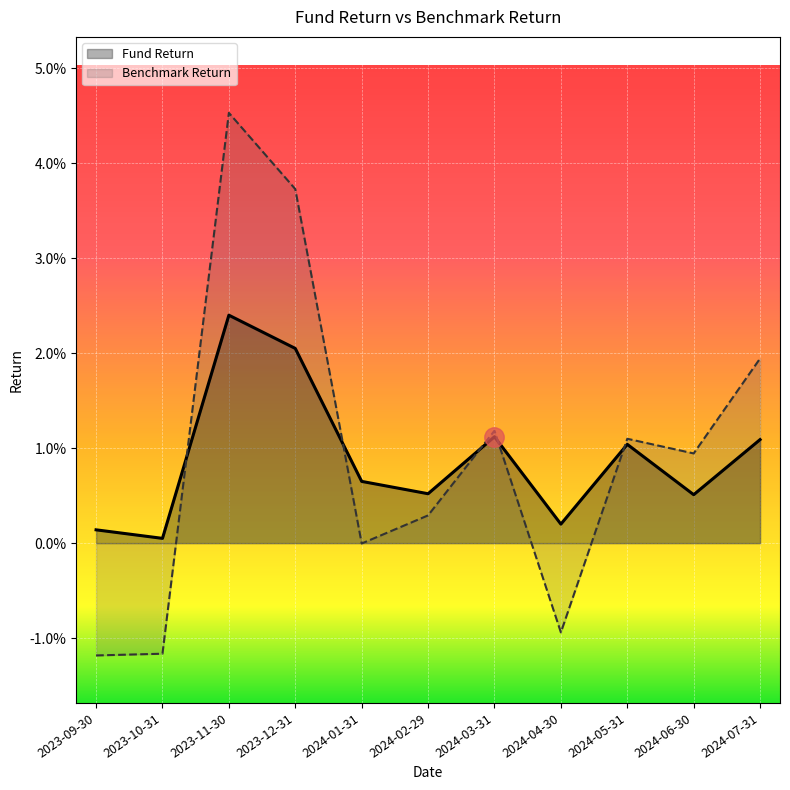

Is it true that Benchmark Return equals 0.0 at 2023-11-30?

False